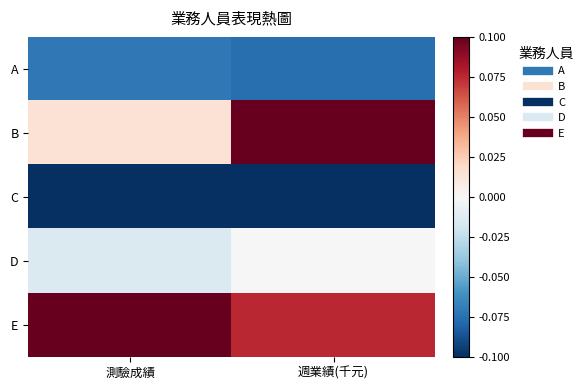

Reading left to right, transcribe all the data shown in this chart.

A: 測驗成績=-0.1	週業績(千元)=-0.1
B: 測驗成績=0.0	週業績(千元)=0.1
C: 測驗成績=-0.1	週業績(千元)=-0.1
D: 測驗成績=-0.0	週業績(千元)=0.0
E: 測驗成績=0.1	週業績(千元)=0.1